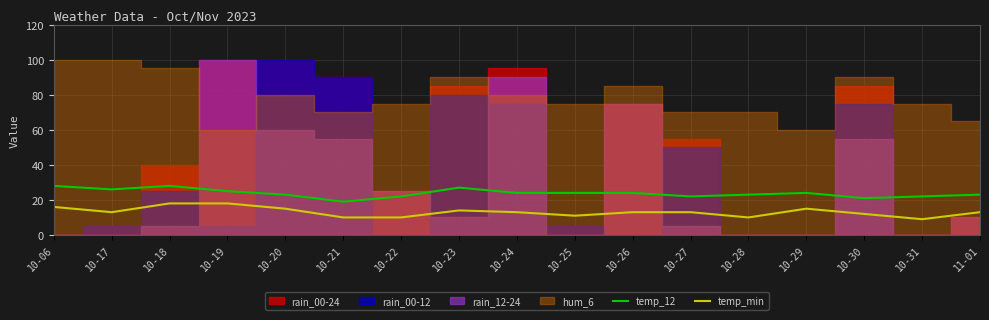

How many categories are shown in the chart?

17